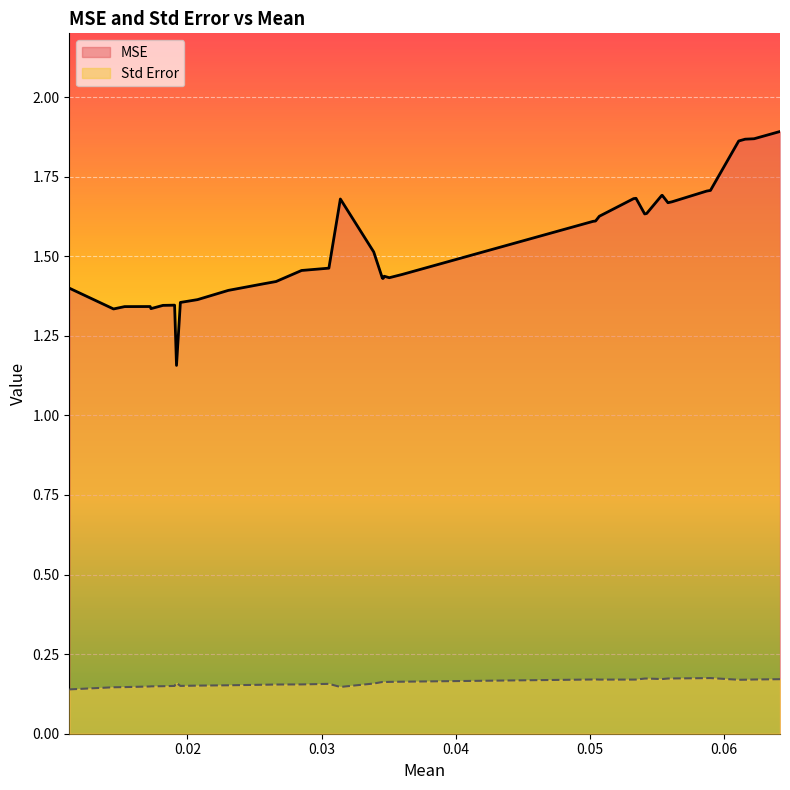

Rank the series by their maximum value, from lowest to highest.

Std Error, MSE